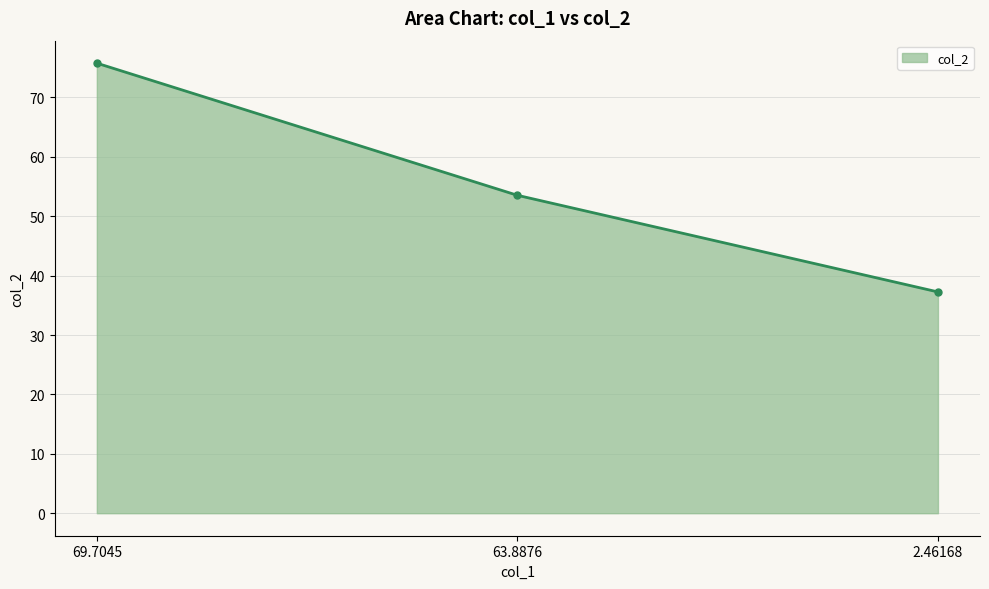

How many values exceed 53?

2